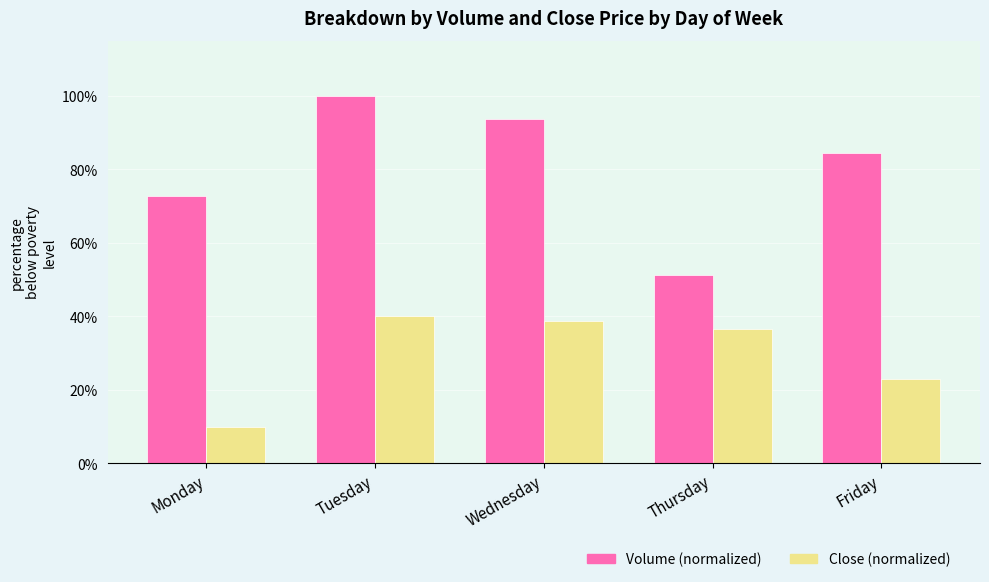

Rank the categories by Volume (normalized) value from lowest to highest.

Thursday, Monday, Friday, Wednesday, Tuesday